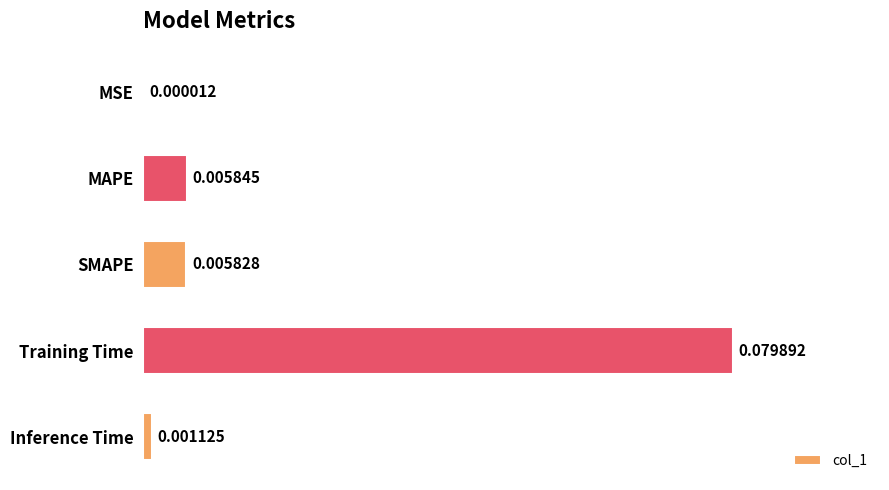

At which label is the value closest to 0?

MSE